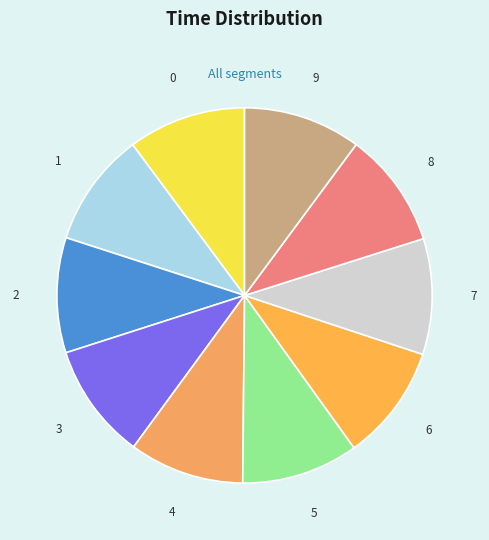

How many slices are in this pie chart?

10